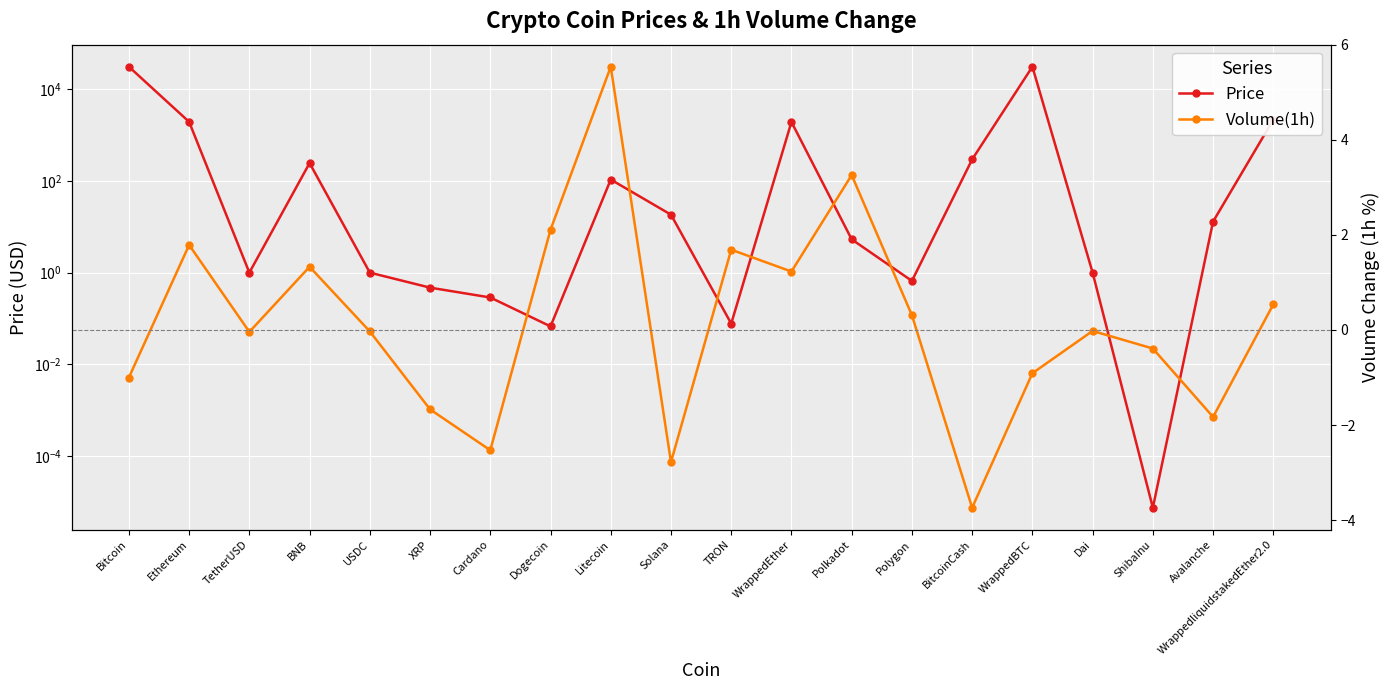

List the series in order of their overall mean, lowest first.

Volume(1h), Price